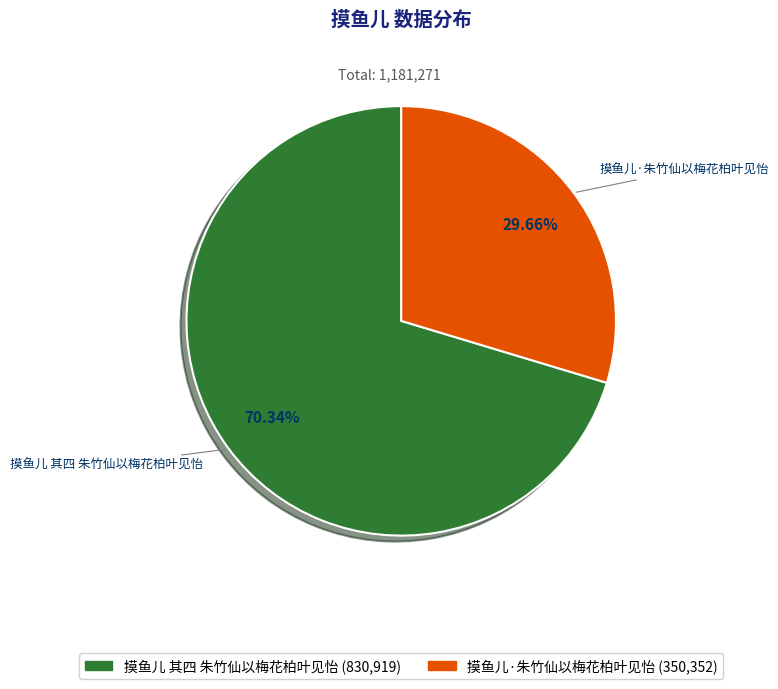

Count the number of slices in the pie.

2